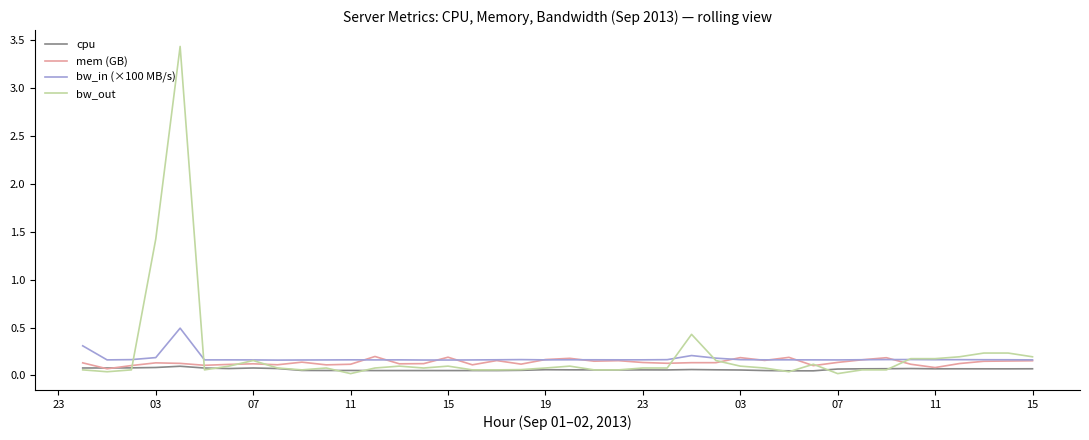

What is the maximum value for bw_in (×100 MB/s)?

0.5